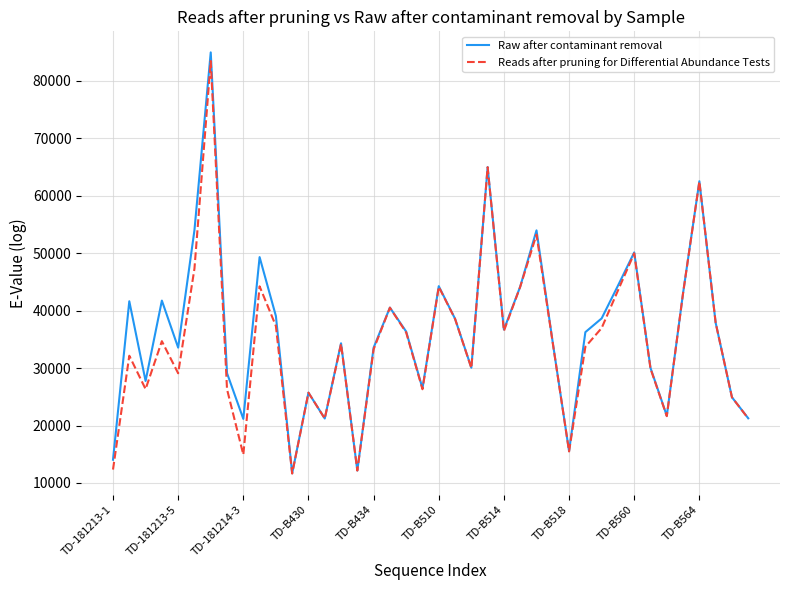

What is the maximum value for Reads after pruning for Differential Abundance Tests?

83443